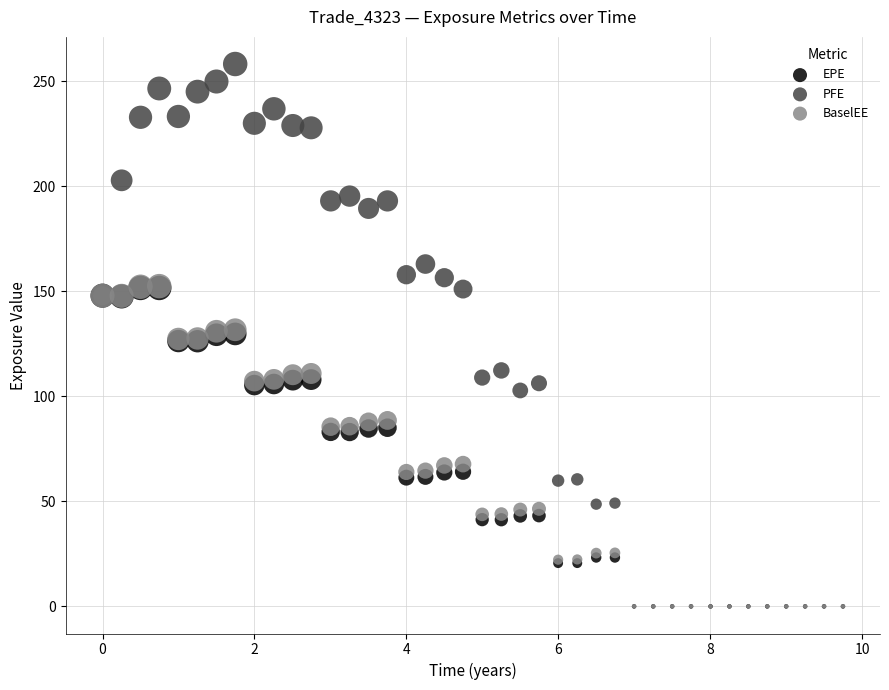

What are all the series names shown in the legend?

EPE, PFE, BaselEE